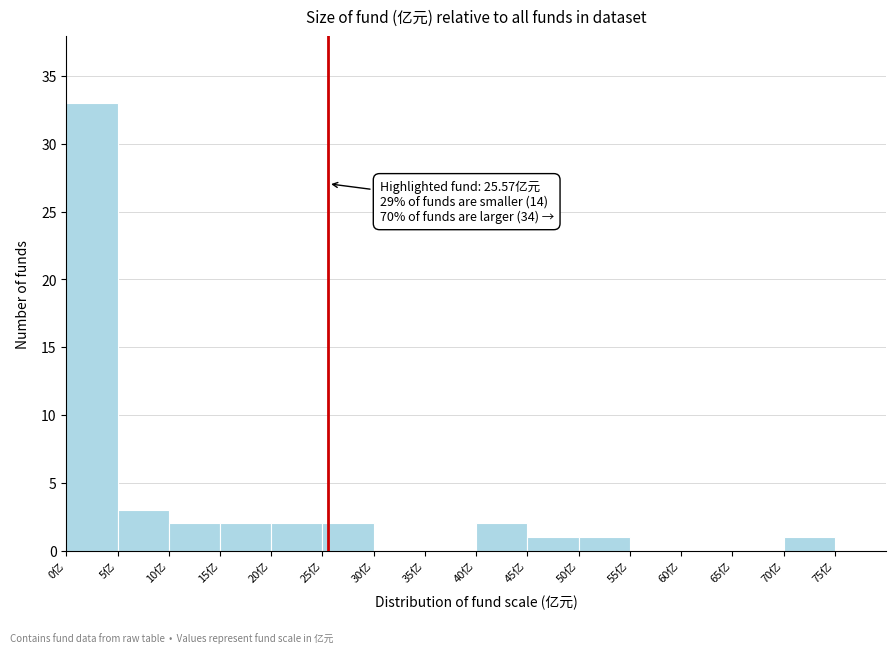

Over which range of the x-axis is the bar tallest?

0 to 5